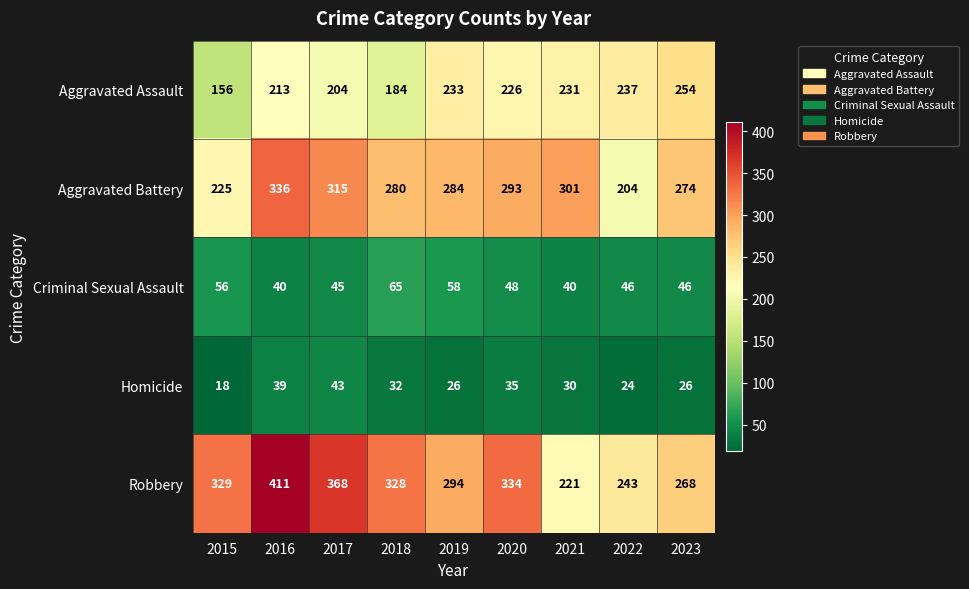

At which category does the chart reach its peak across all series?

2016